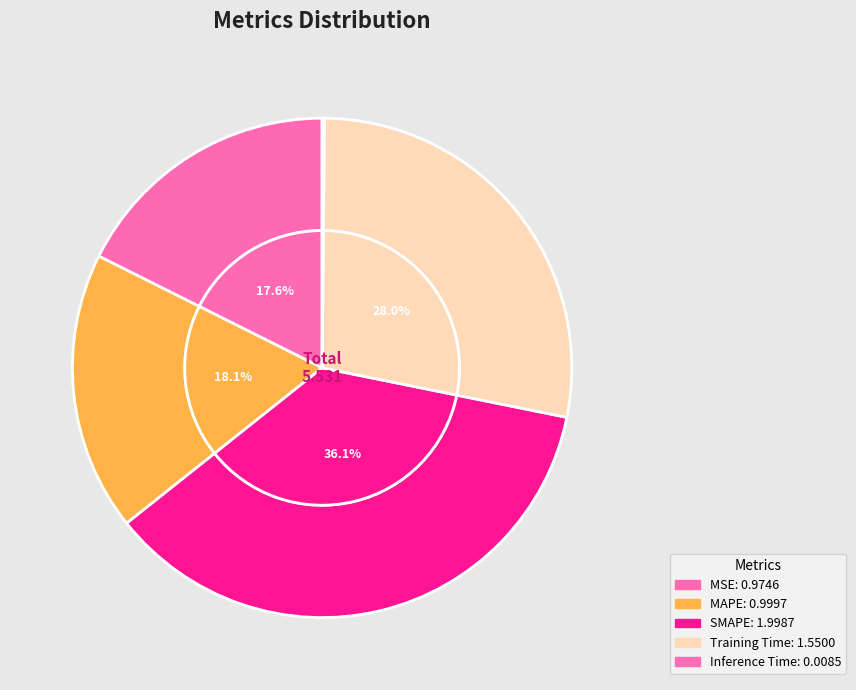

Is it true that Training Time is 43% of the pie?

False